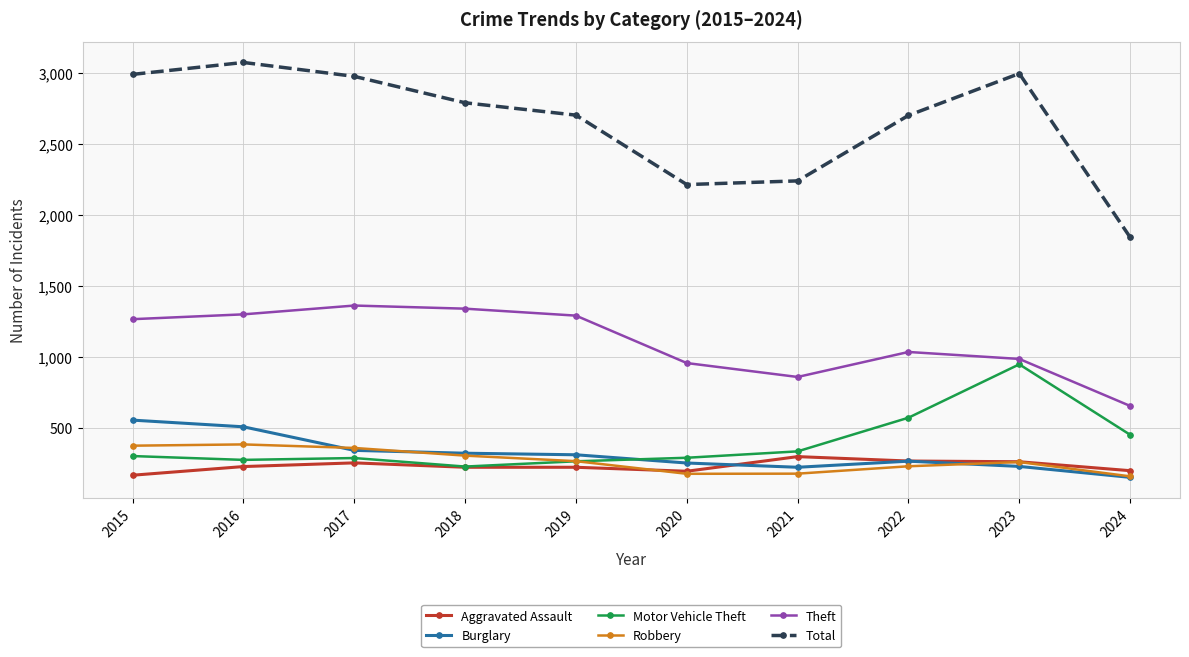

How many lines are shown in the chart?

6